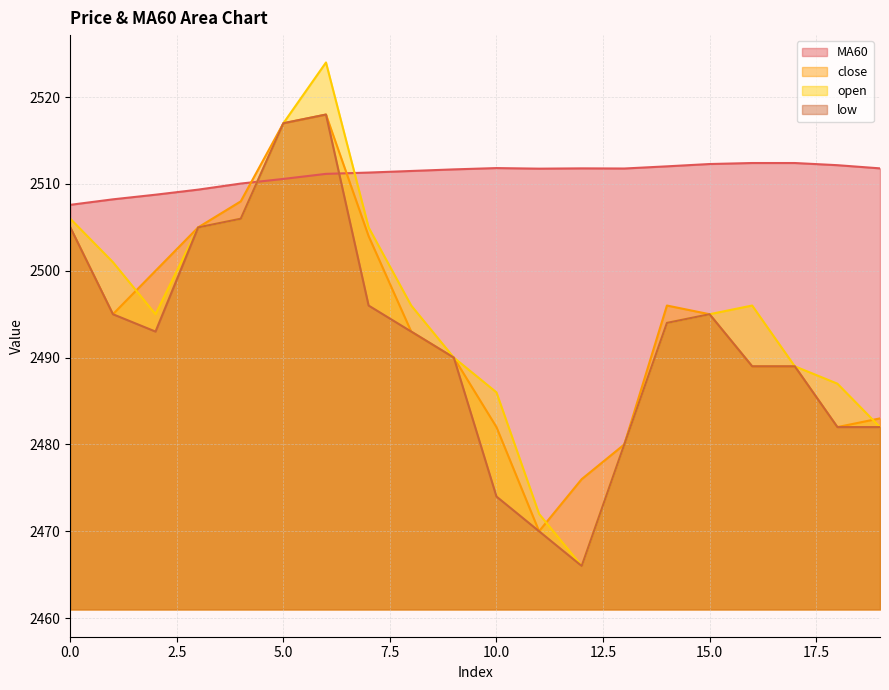

Rank the series at 10.0 from lowest to highest value.

low, close, open, MA60